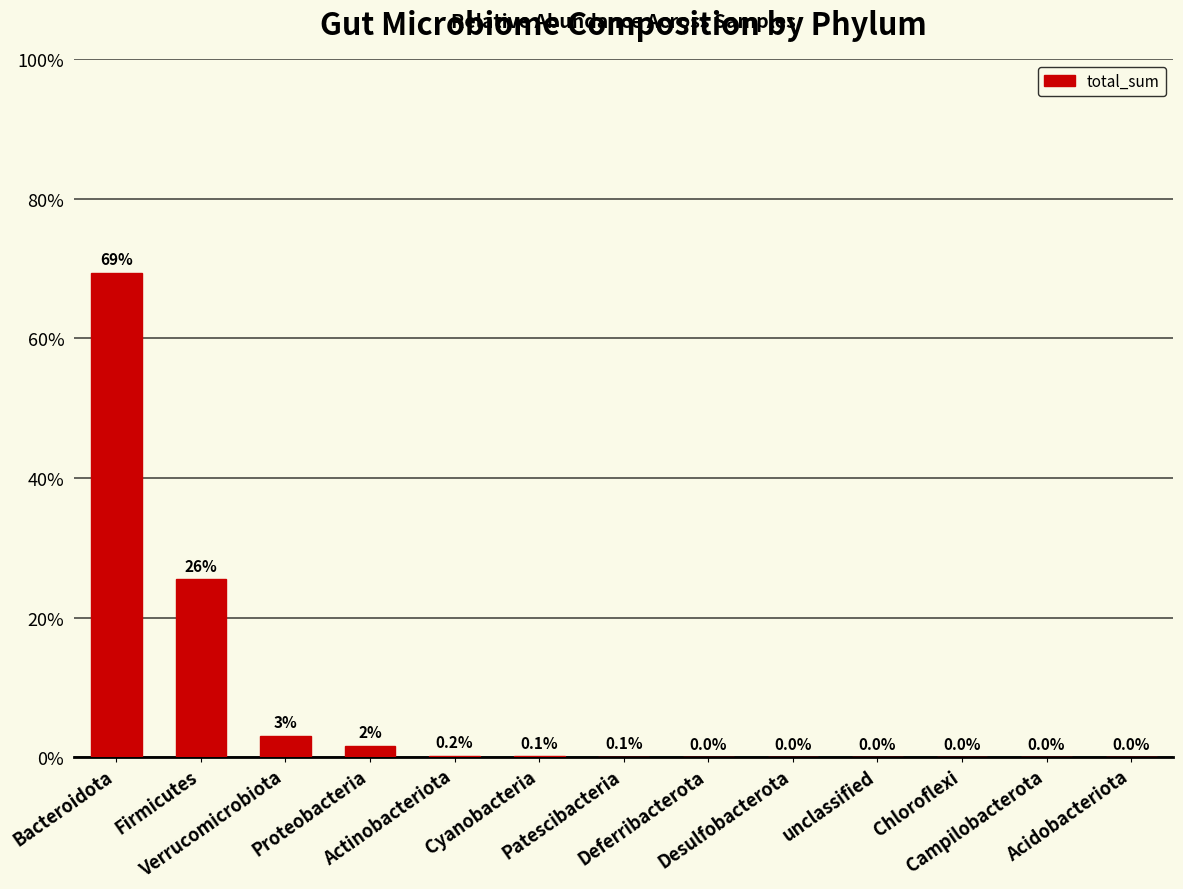

Are the bars horizontal?

No